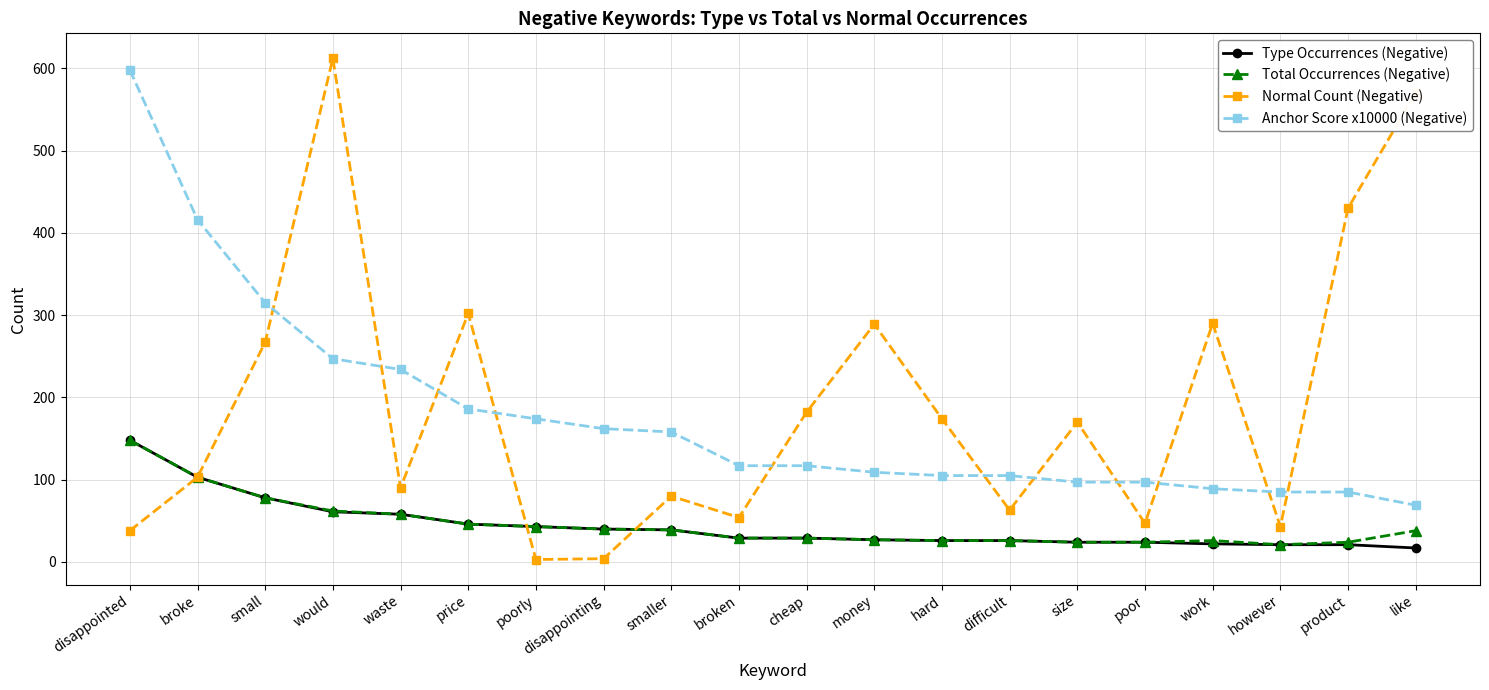

What is the label of the 1st point from the right?

like